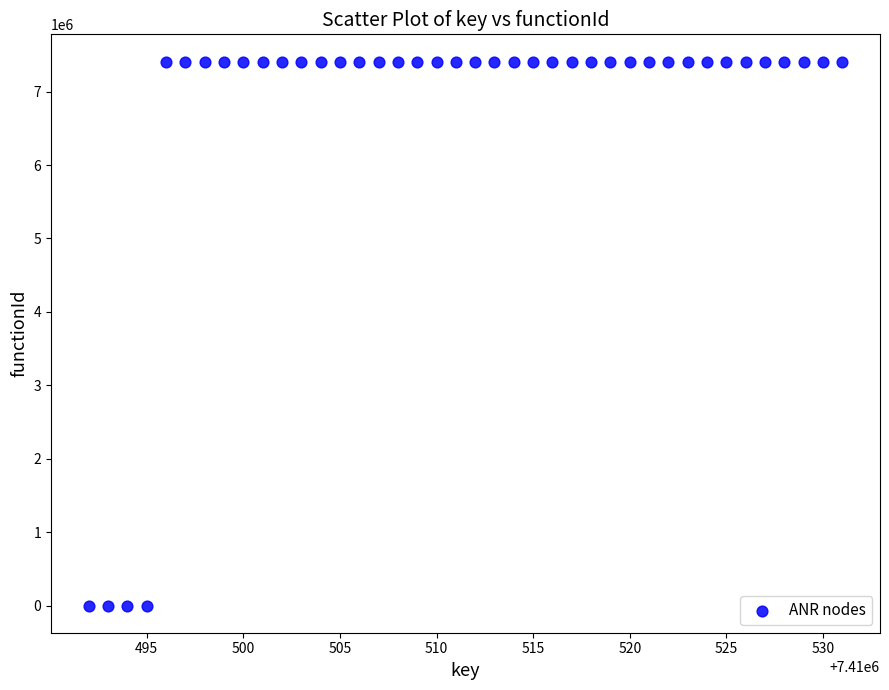

What is the range of X values (max minus min)?

39